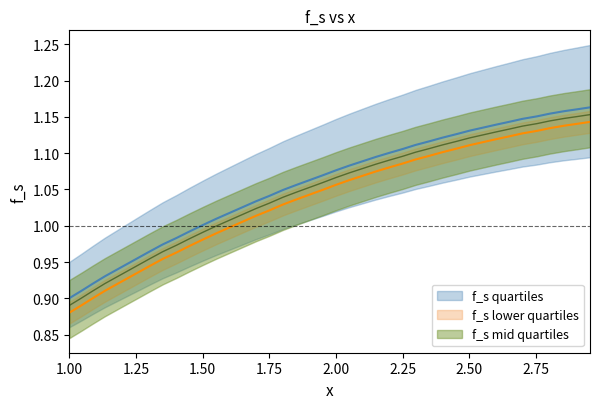

Reading left to right, what are all the values shown in this chart?

0.9	0.9	0.9	0.9	0.9	1.0	1.0	1.0	1.0	1.0	1.0	1.0	1.0	1.0	1.0	1.0	1.0	1.1	1.1	1.1	1.1	1.1	1.1	1.1	1.1	1.1	1.1	1.1	1.1	1.1	1.1	1.1	1.1	1.1	1.1	1.2	1.2	1.2	1.2	1.2